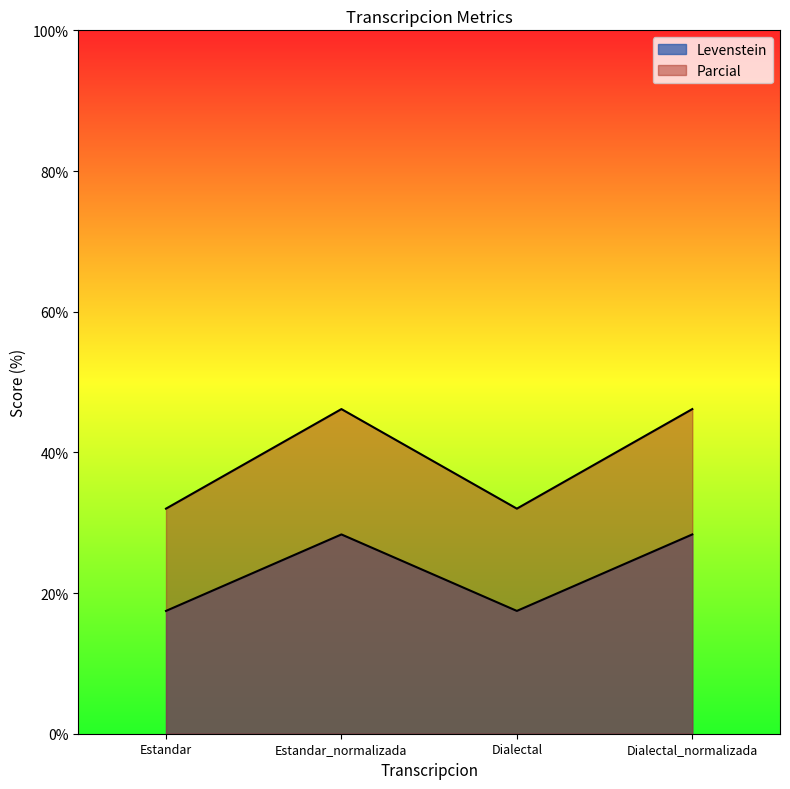

True or false: Levenstein and Parcial intersect in this chart.

False